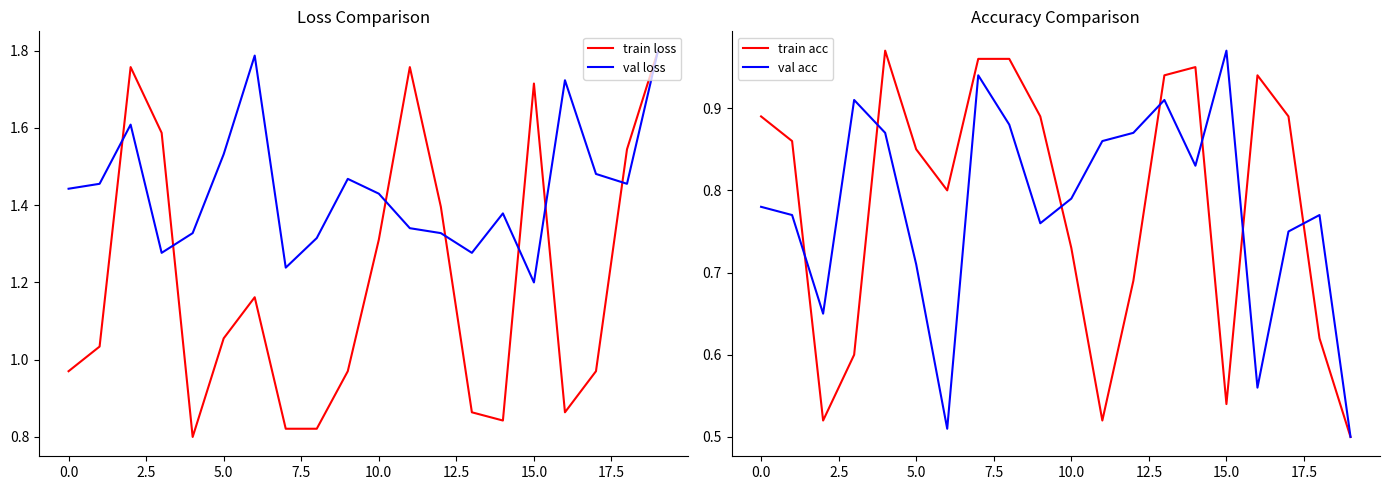

At which category does the chart reach its peak across all series?

19